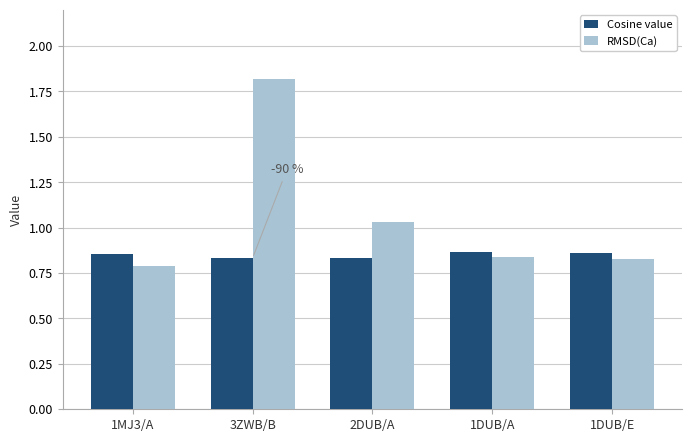

List the series in order of their peak value, highest first.

RMSD(Ca), Cosine value